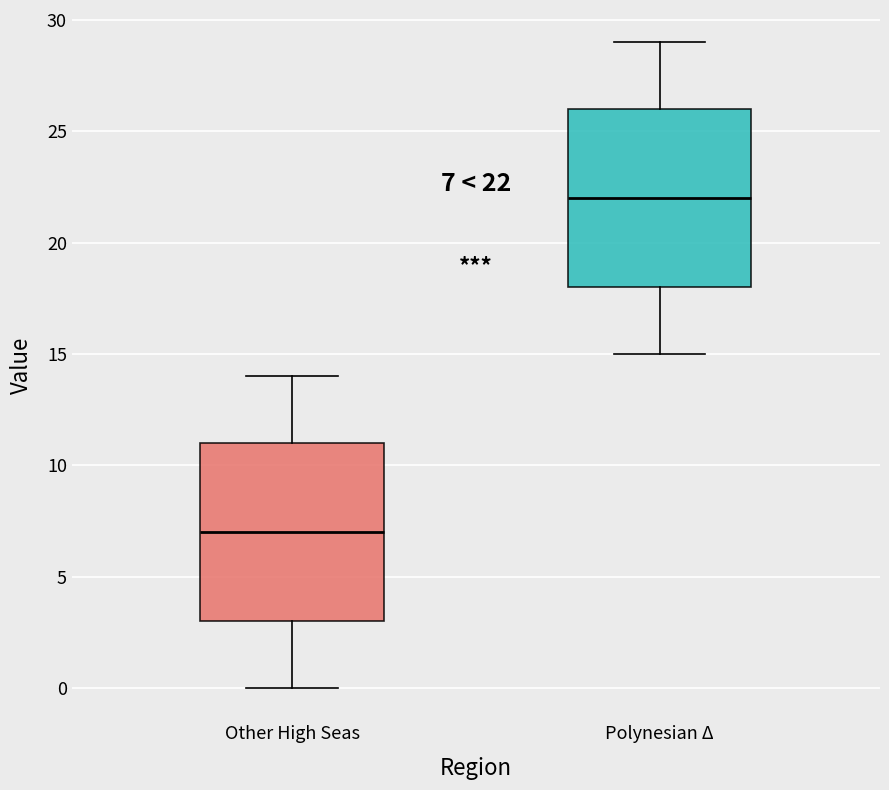

Which box has the lowest median line?

Other High Seas